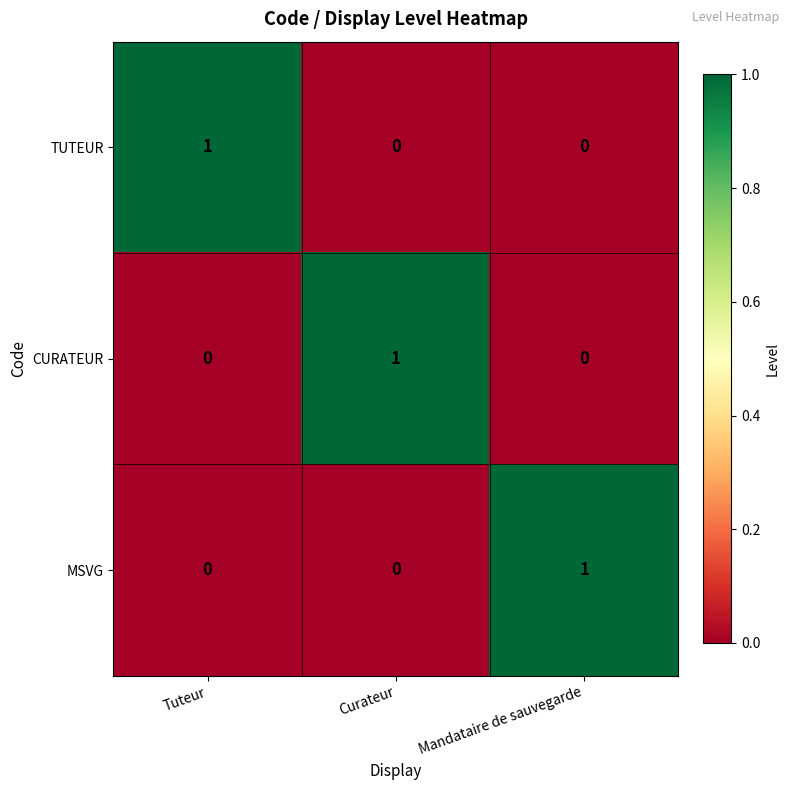

Is the value of CURATEUR at Tuteur greater than the value of TUTEUR at Tuteur?

No